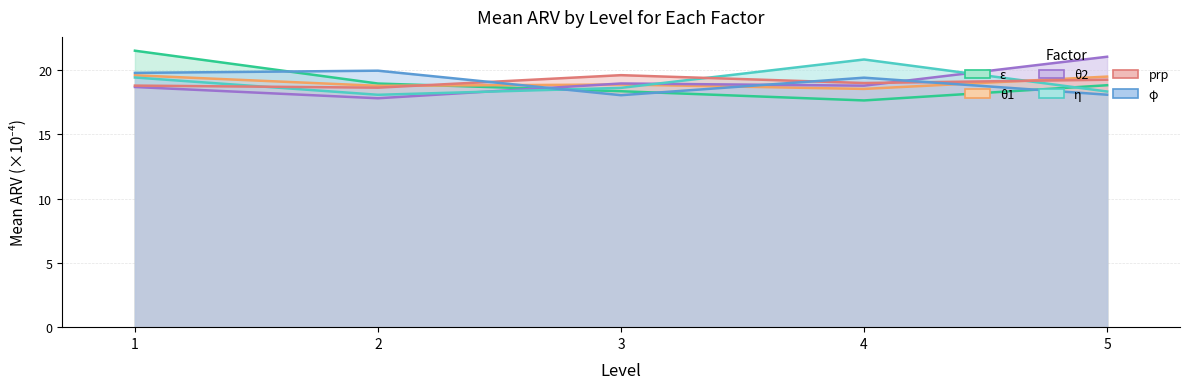

How many times do φ and η cross each other?

1